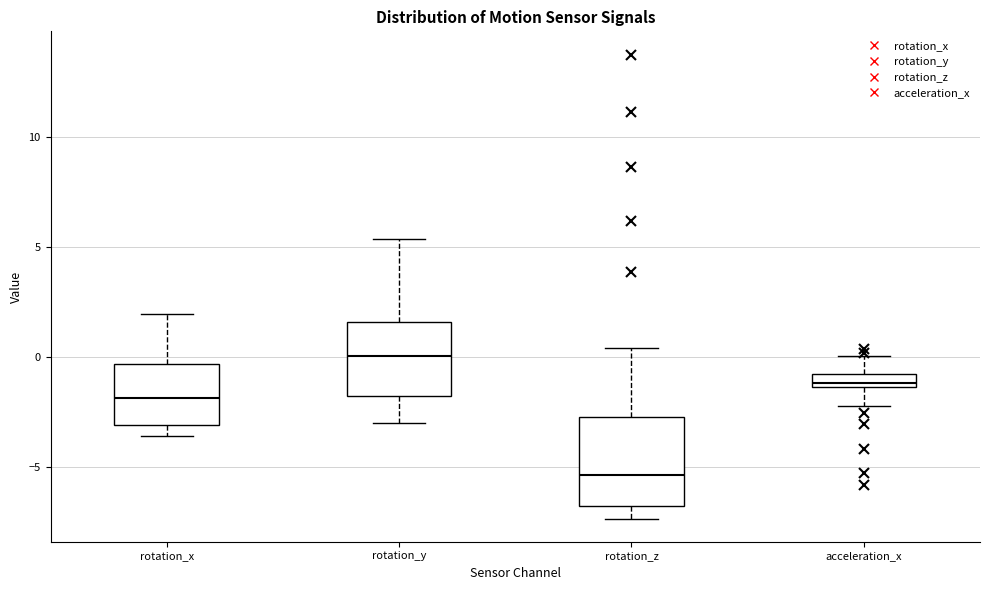

Comparing the boxes themselves (not the whiskers), which one is the tallest?

rotation_z